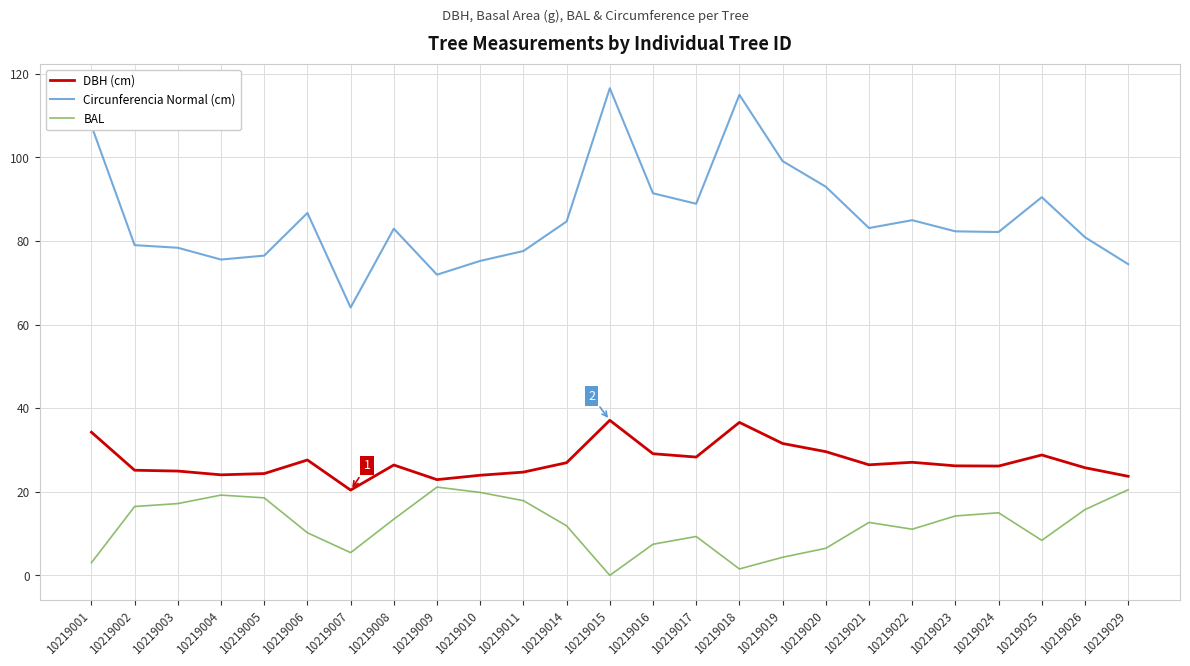

Does the chart display data point markers on the line(s)?

No